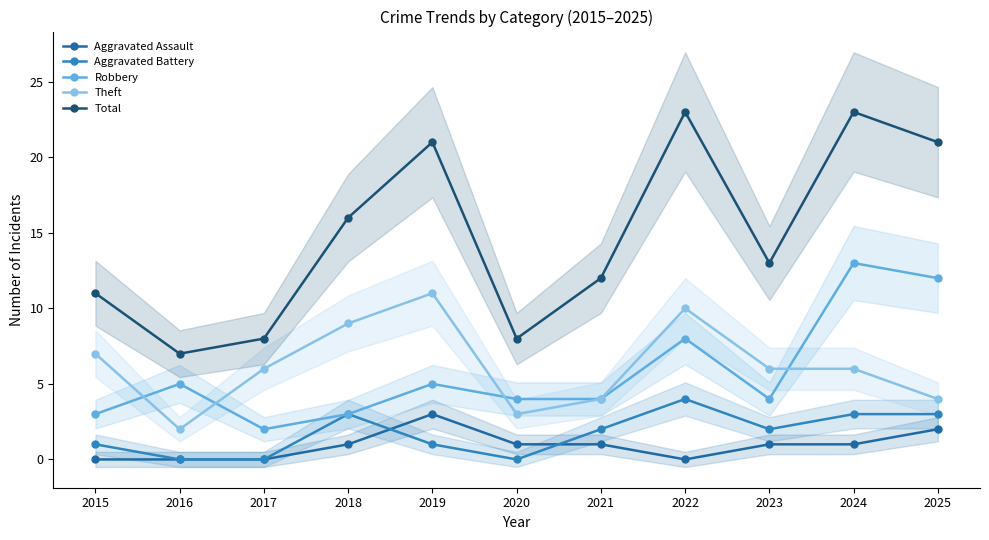

Which category has the lowest value in the Aggravated Assault series?

2015